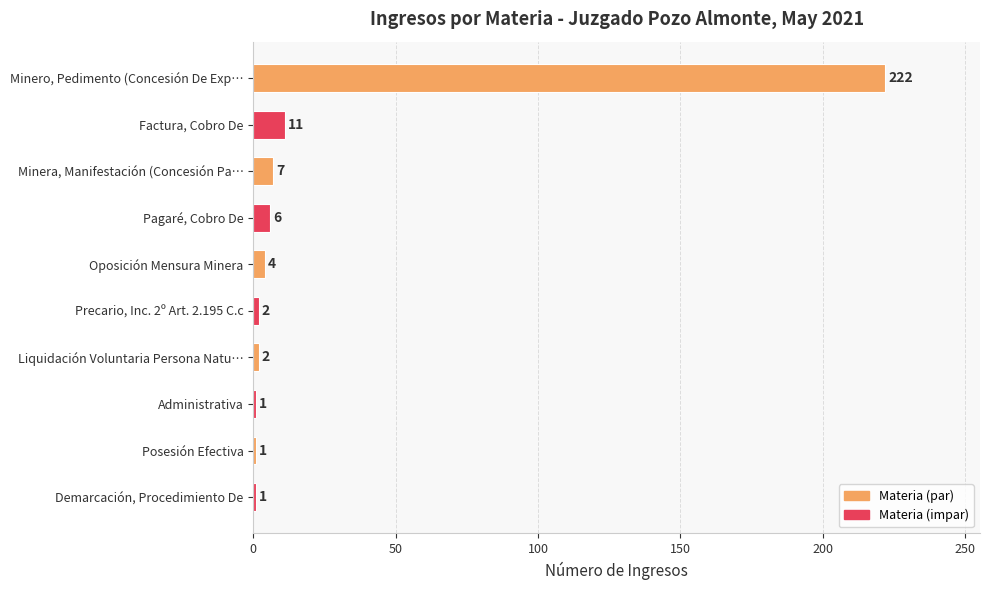

What is the value of the 9th bar from the top?

1